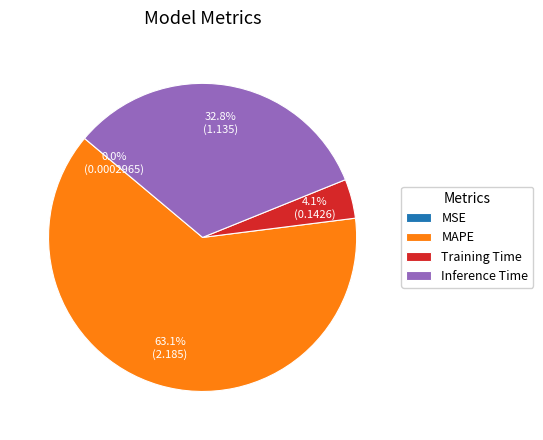

Which slice is the largest?

MAPE